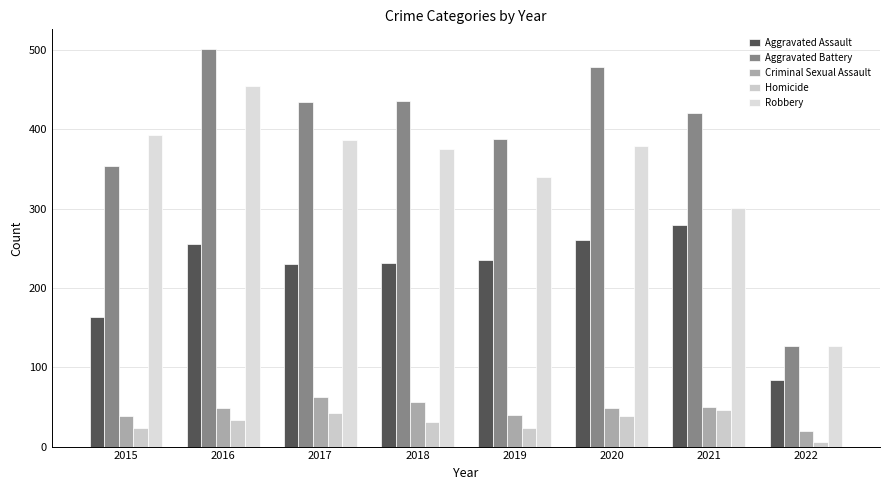

What is the value of the Homicide bar at the 5th from the left?

24